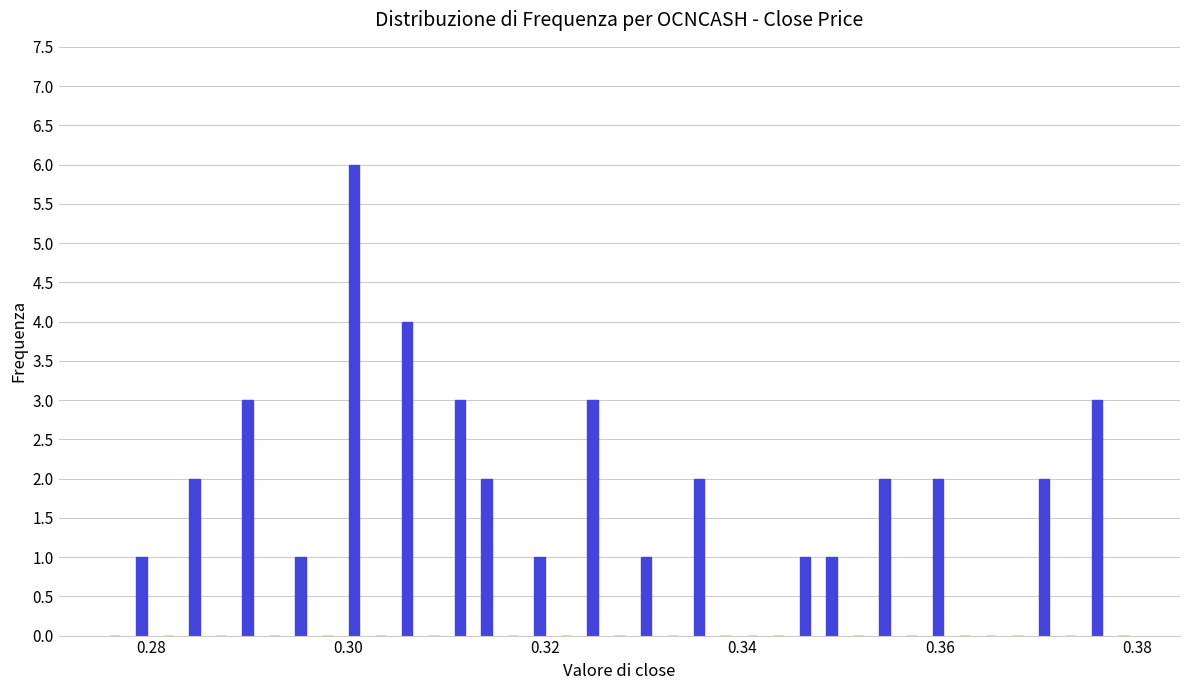

Read against the x-axis, roughly where is the centre of the tallest bar?

0.300